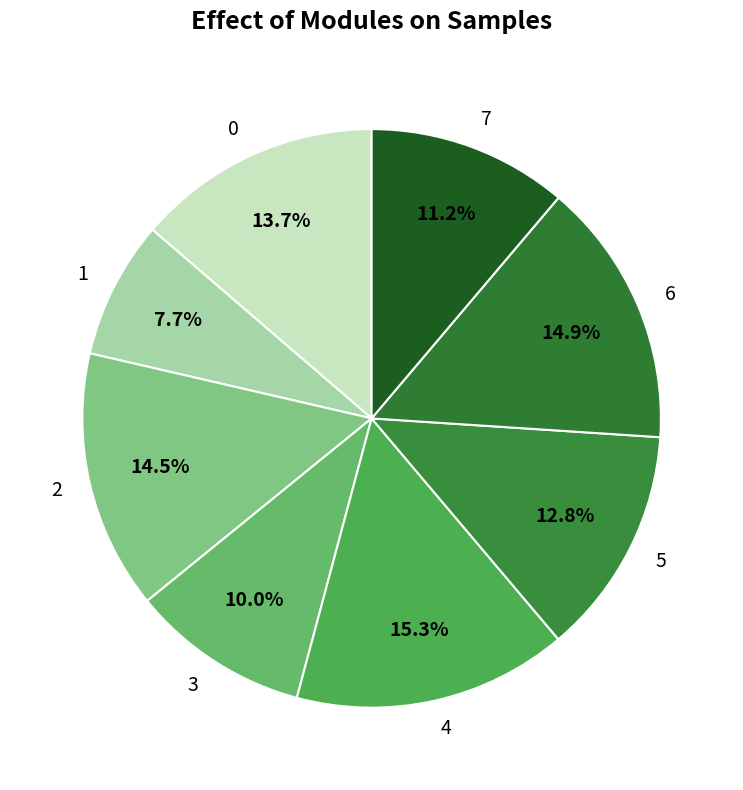

Is the sum of 2 and 0 greater than half?

No